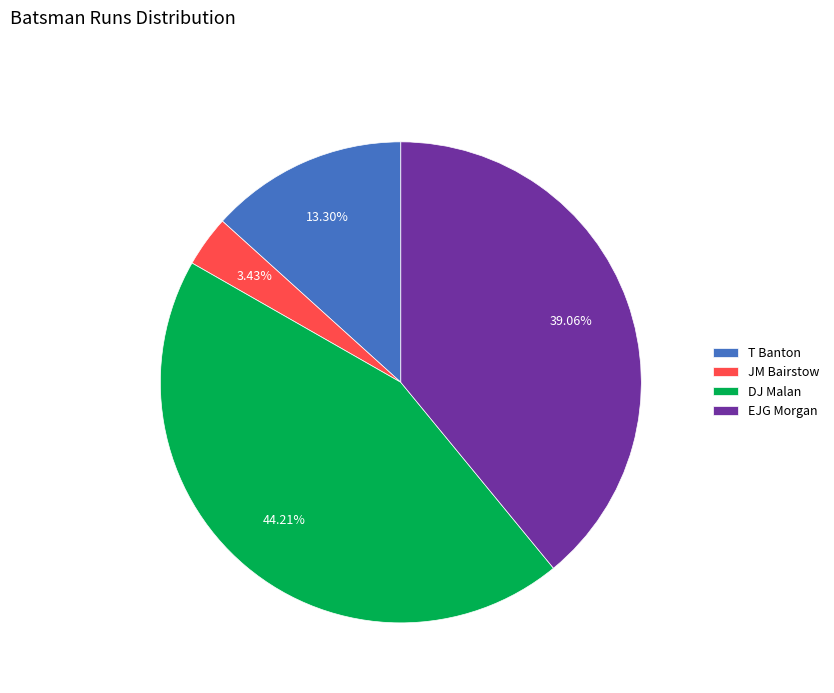

Rank the categories by value from highest to lowest.

DJ Malan, EJG Morgan, T Banton, JM Bairstow